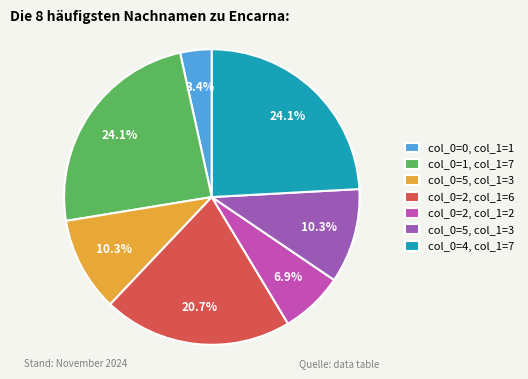

Does any single category account for the majority?

No